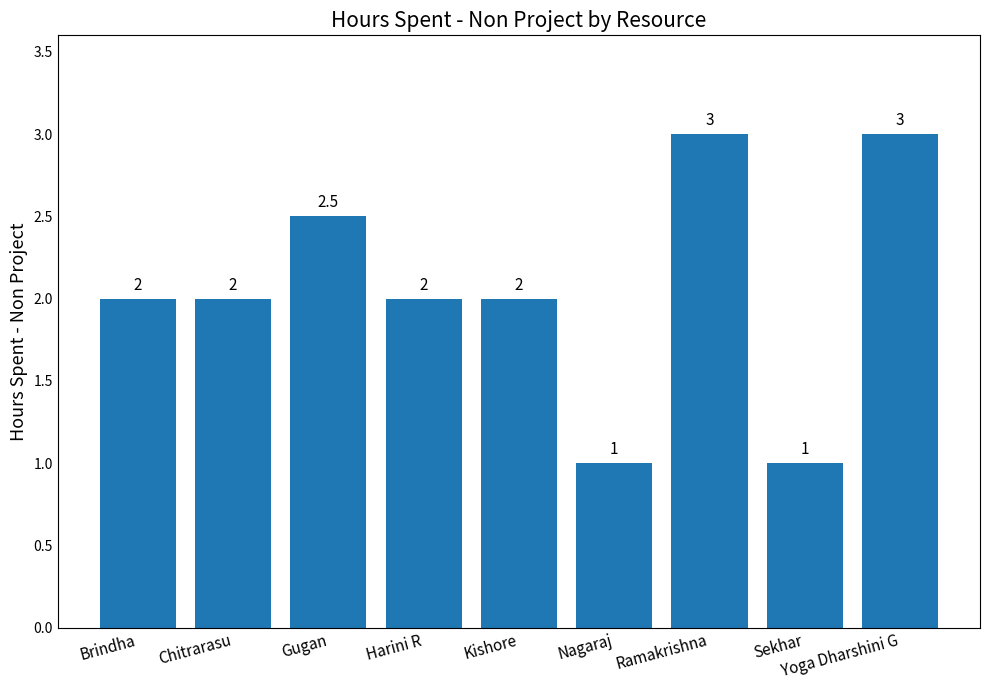

How many distinct data groups are displayed?

1